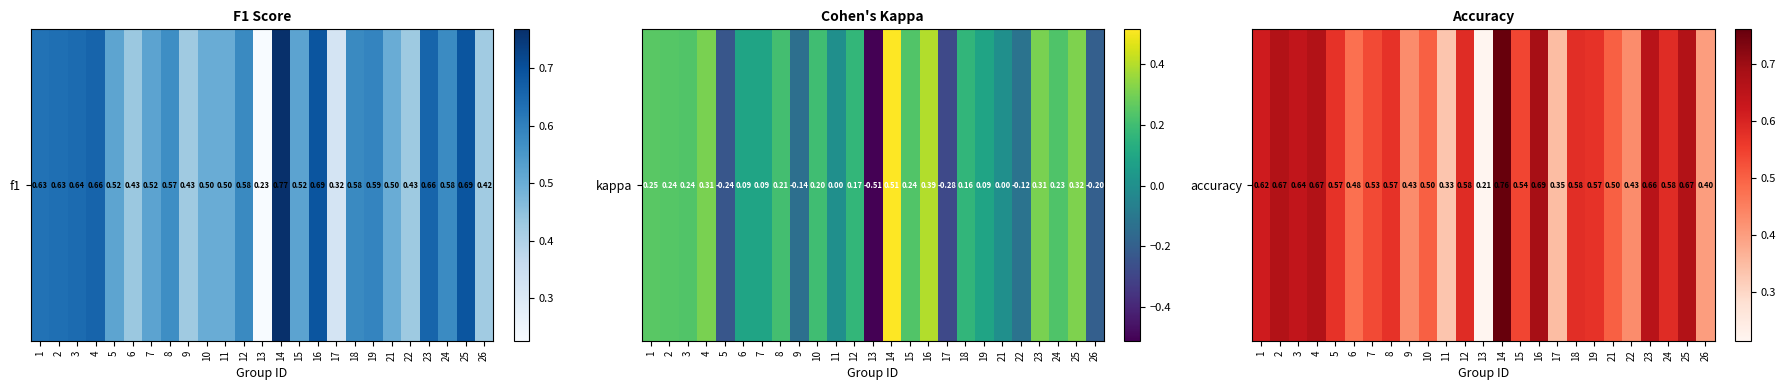

What value does the data have at 8?

0.6